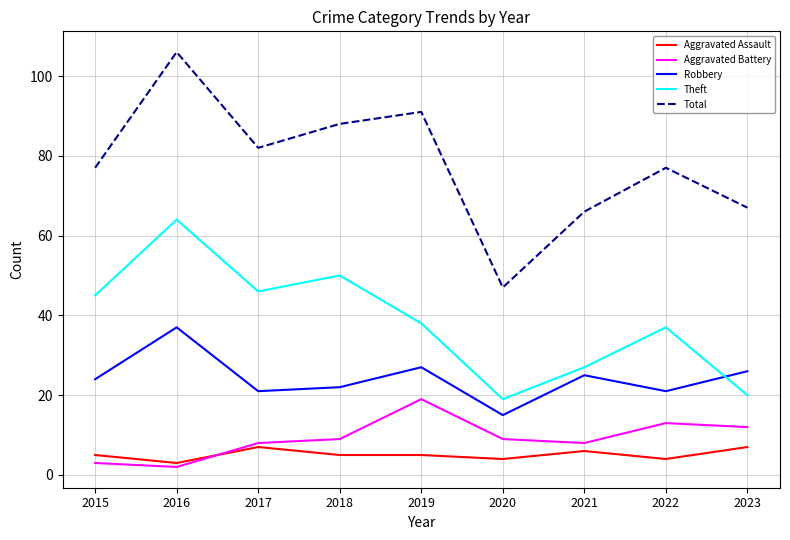

Does the chart have visible grid lines?

Yes